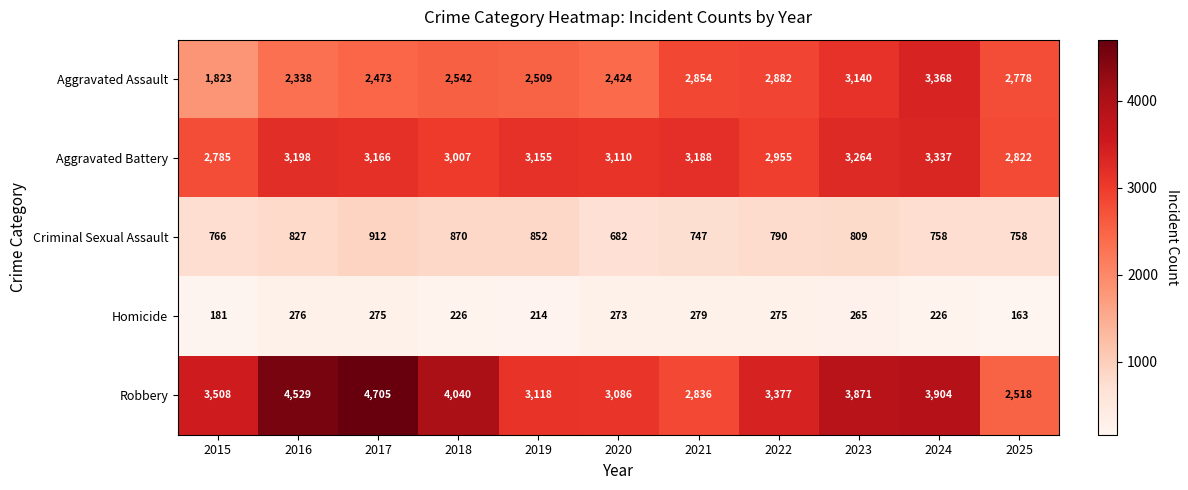

What is the sum of all Robbery values?

39492